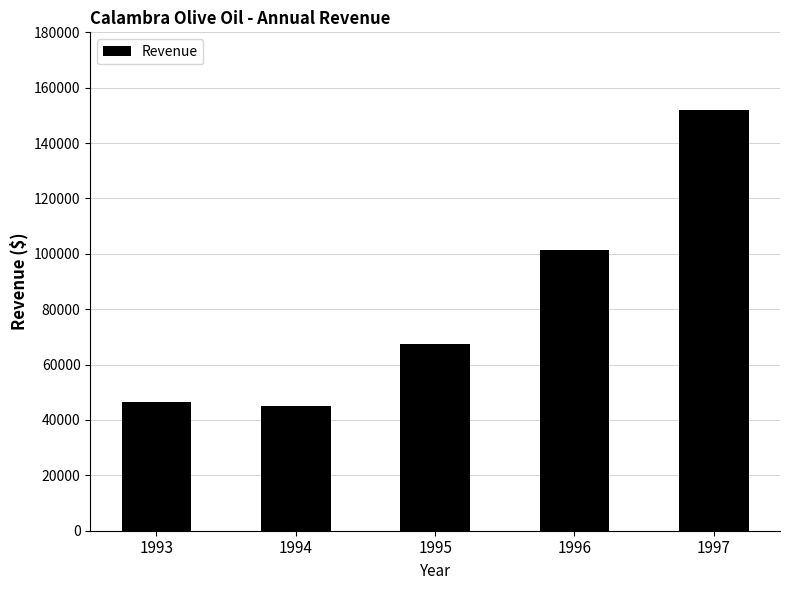

How many series are shown in this chart?

1